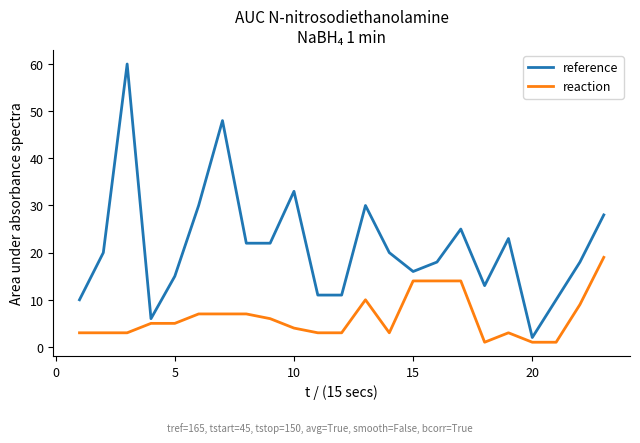

Which series has the largest total across all categories?

reference